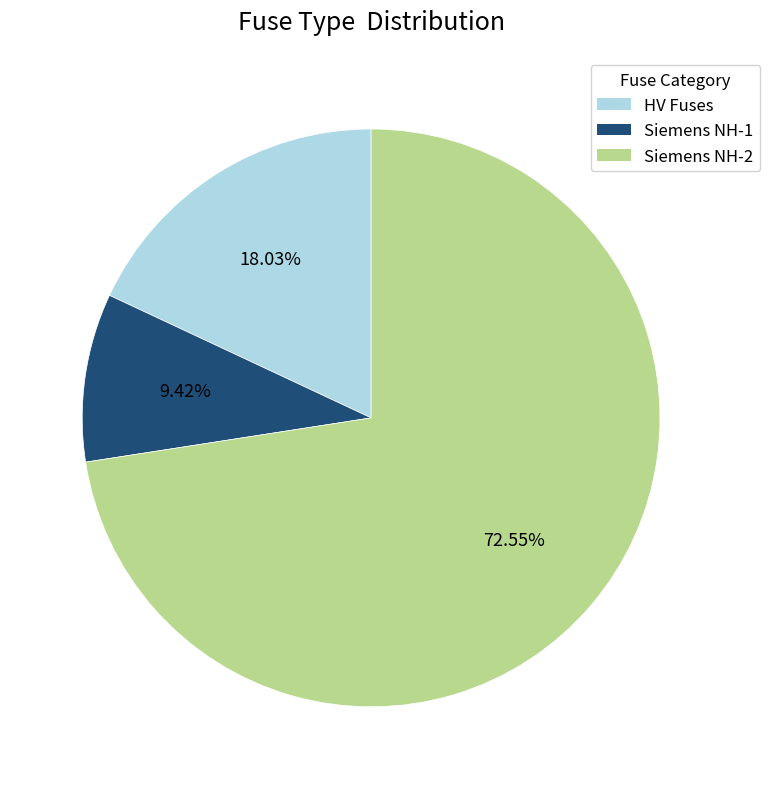

Does any single category account for the majority?

Yes